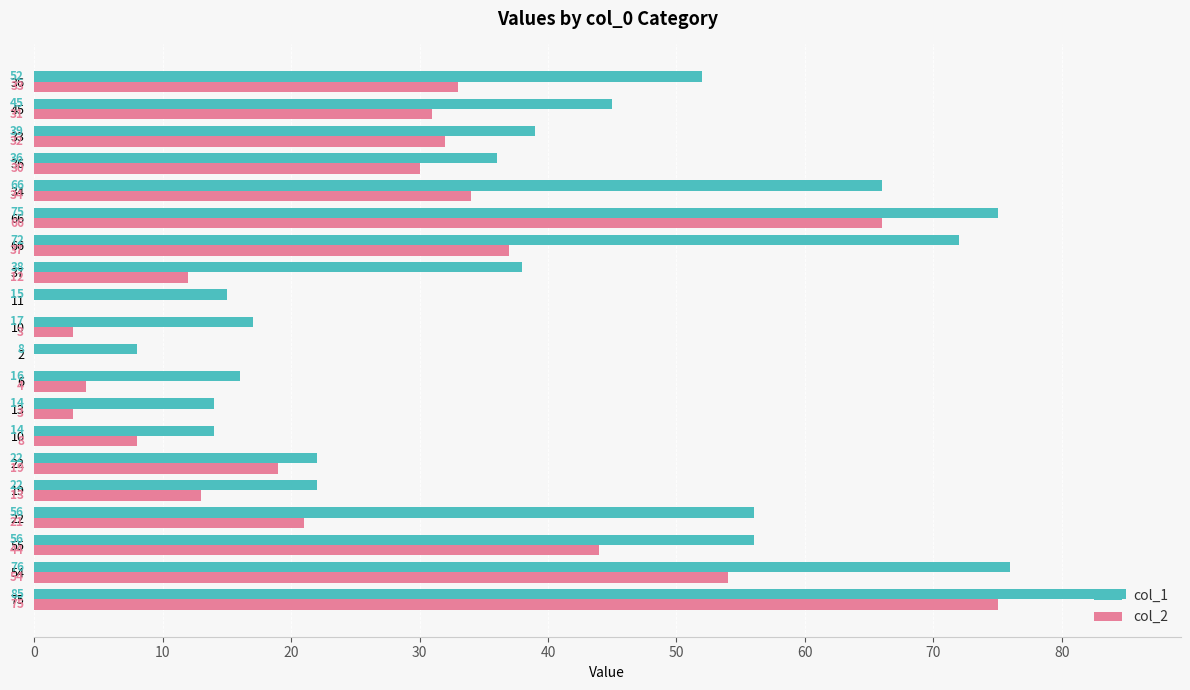

How many positive values does the col_2 series have?

18